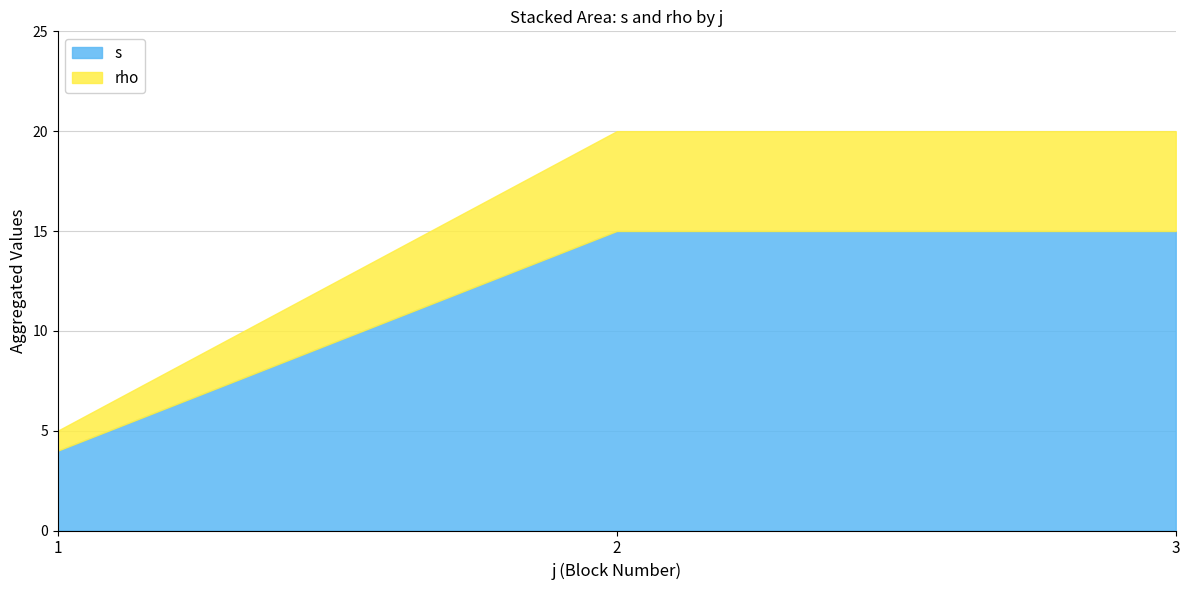

How many values in the s series are below 15?

1